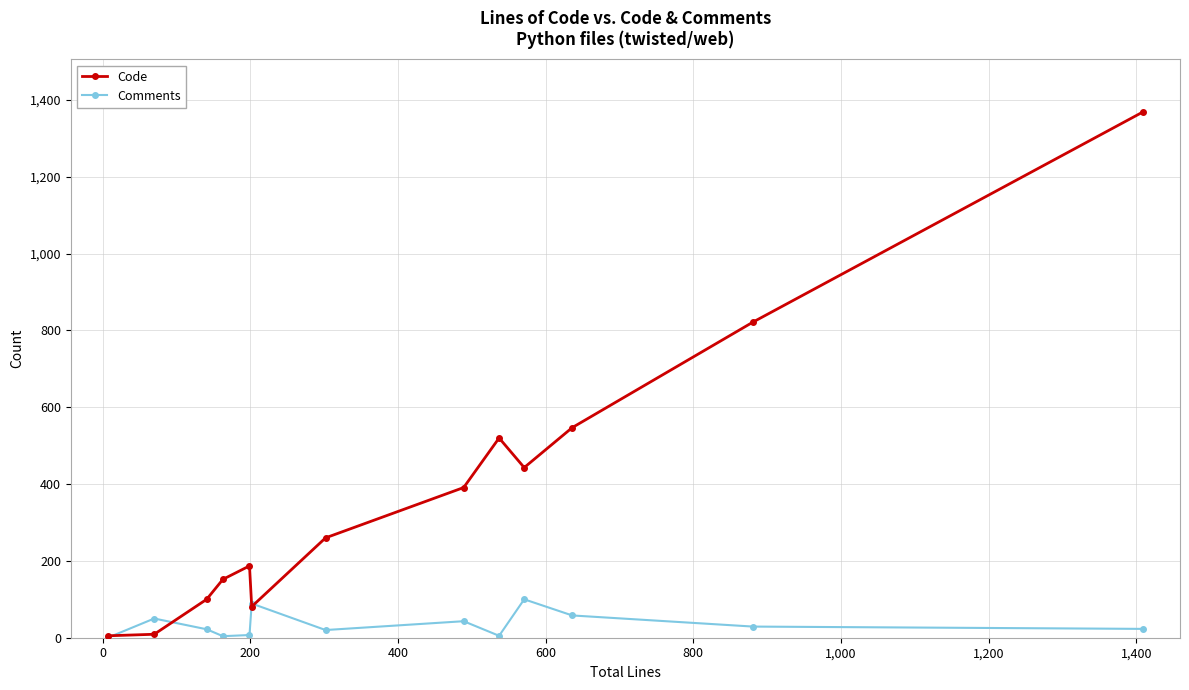

What is the highest value of the Code series?

1369